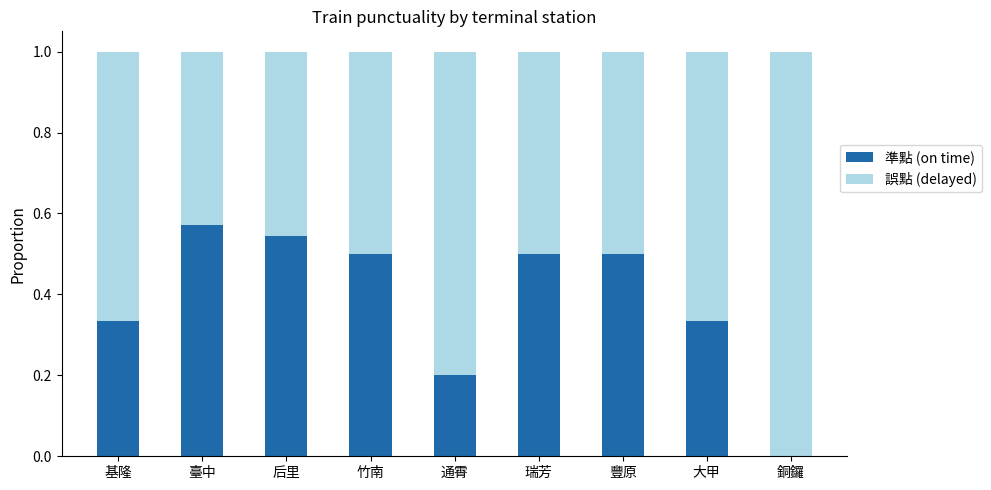

What is the sum of all 準點 (on time) values?

3.5